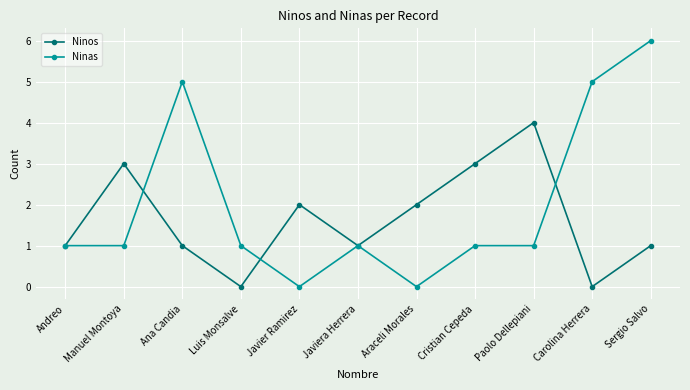

Is the value of Ninas at Cristian Cepeda greater than the value of Ninos at Javier Ramirez?

No